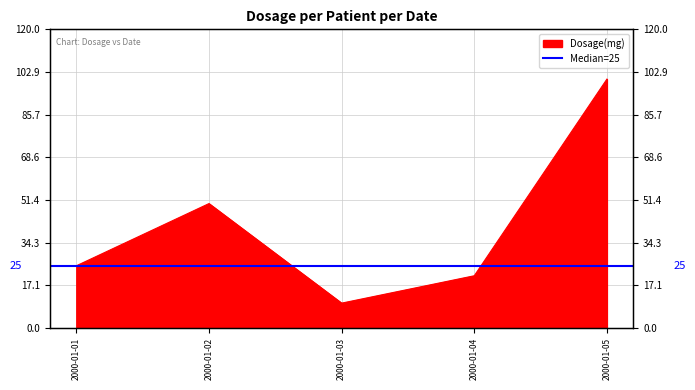

How many interior local peaks (higher than both neighbors) does the data have?

1